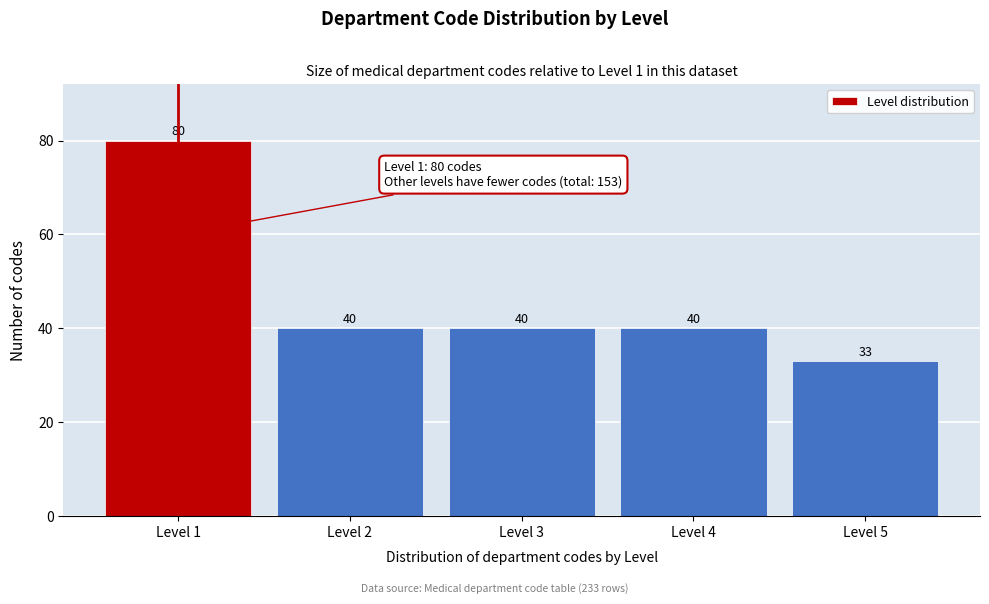

Reading left to right, what are all the values shown in this chart?

80	40	40	40	33